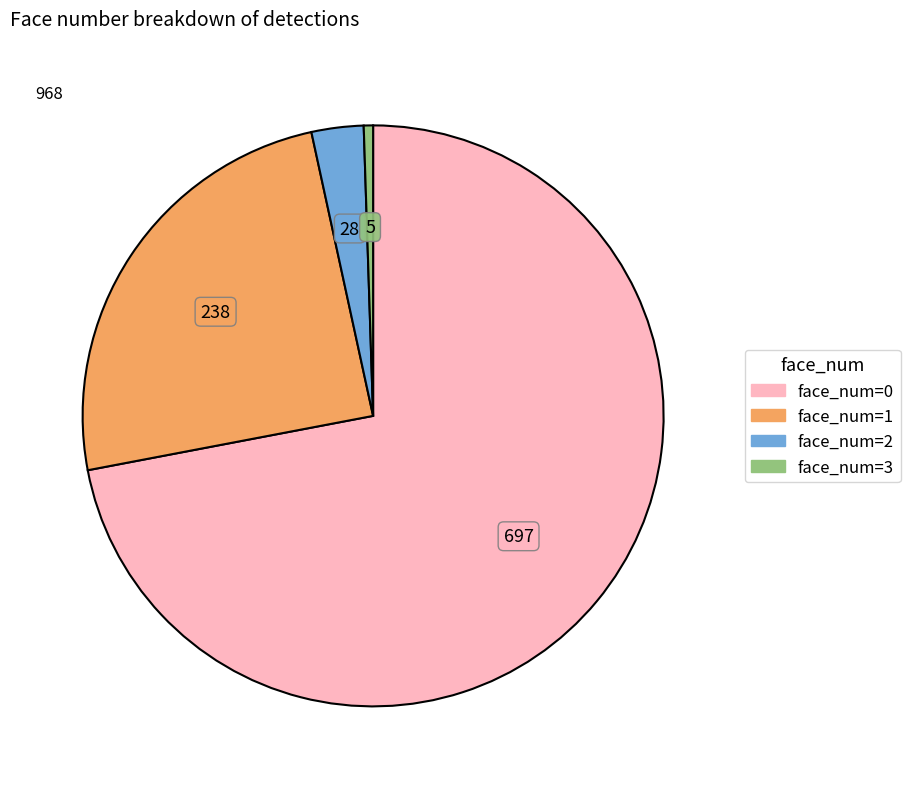

How many slices are in this pie chart?

4